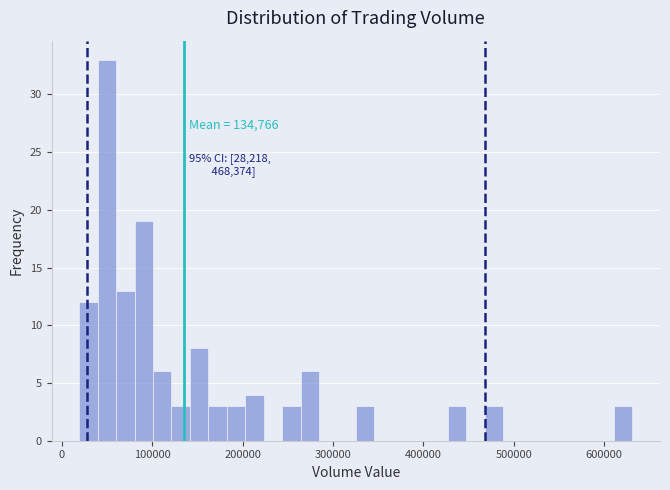

Read against the x-axis, roughly where is the centre of the tallest bar?

50000